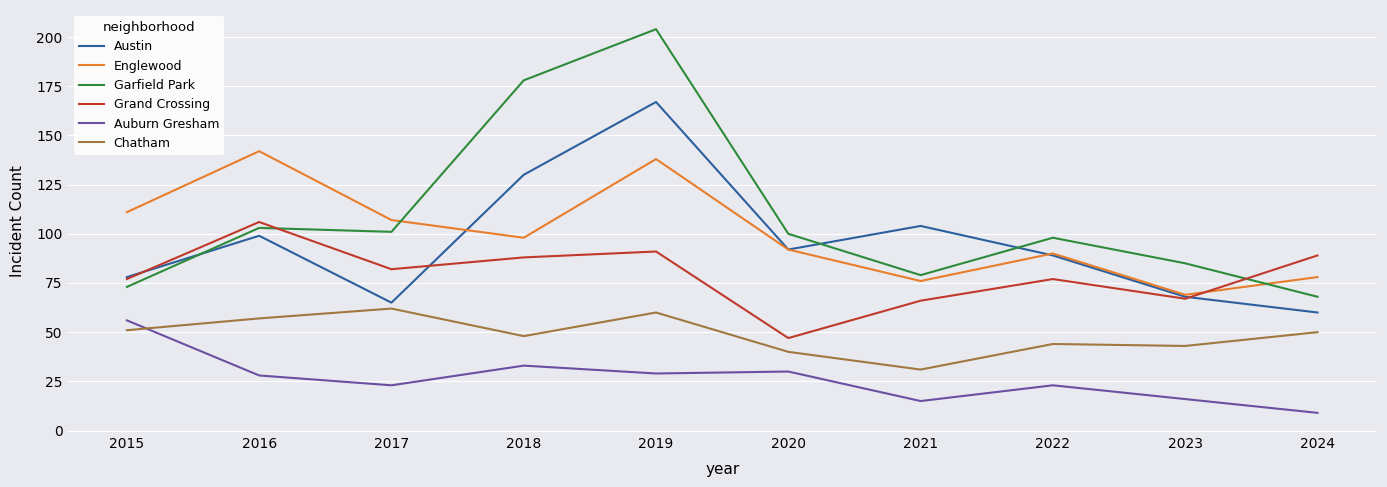

The value of Grand Crossing at 2024 is 130. True or false?

False